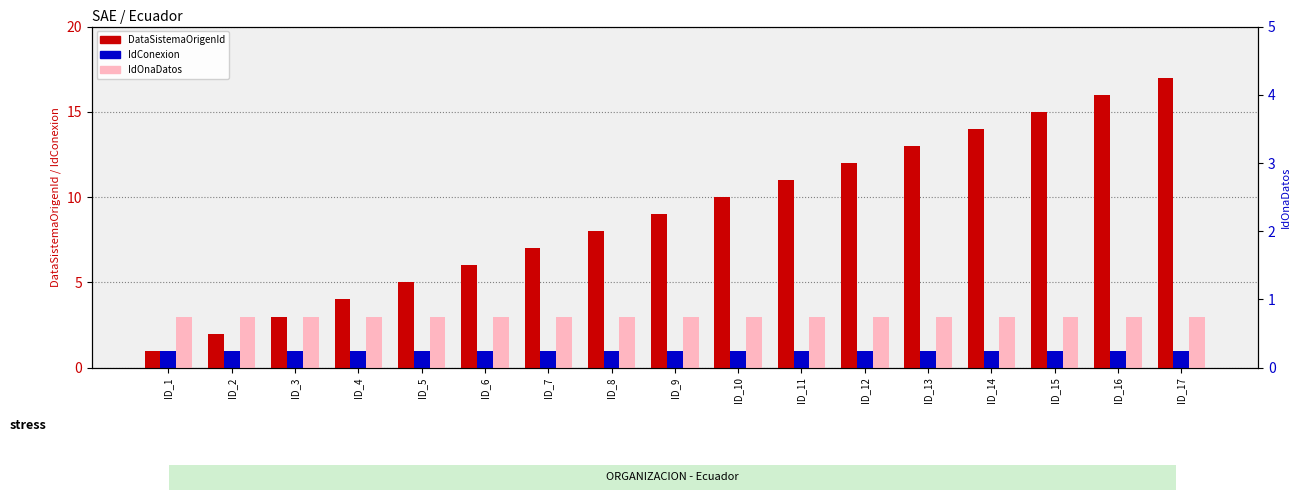

Rank the series at ID_3 from highest to lowest value.

DataSistemaOrigenId, IdOnaDatos, IdConexion